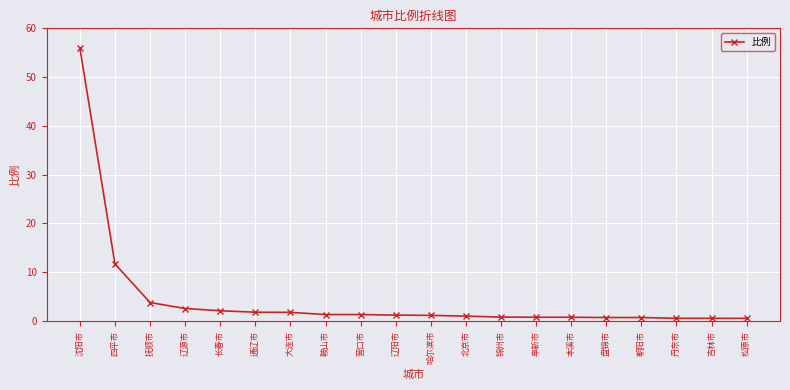

What is the change in value from 辽源市 to 北京市?

-1.6